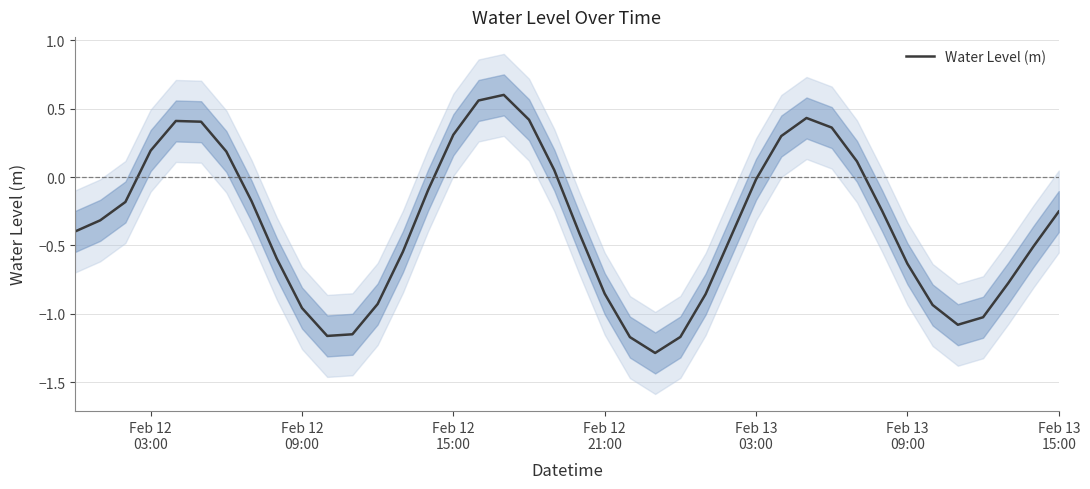

What is the minimum value for Water Level (m)?

-1.3